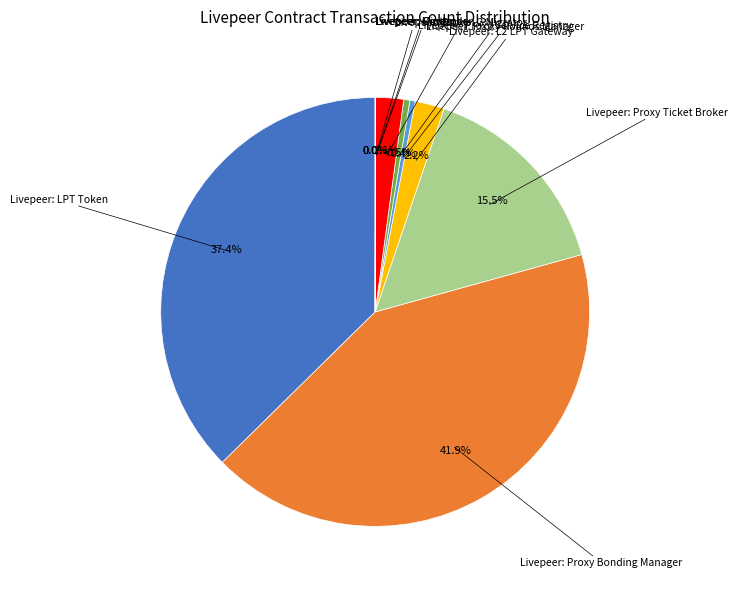

Does any single category account for the majority?

No